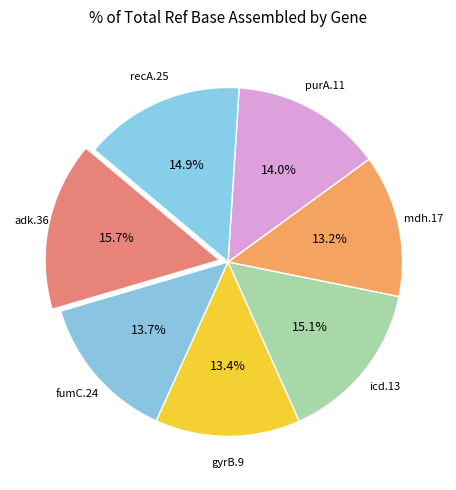

To the nearest percent, what is the difference between the largest and smallest slice percentages?

2%